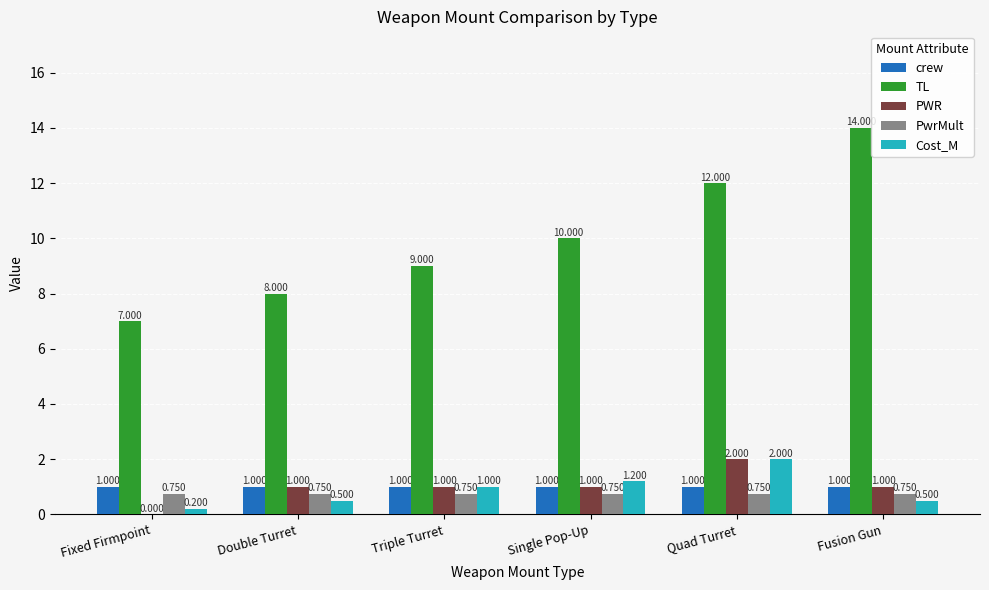

Count the TL values in the range 8 to 12.

4